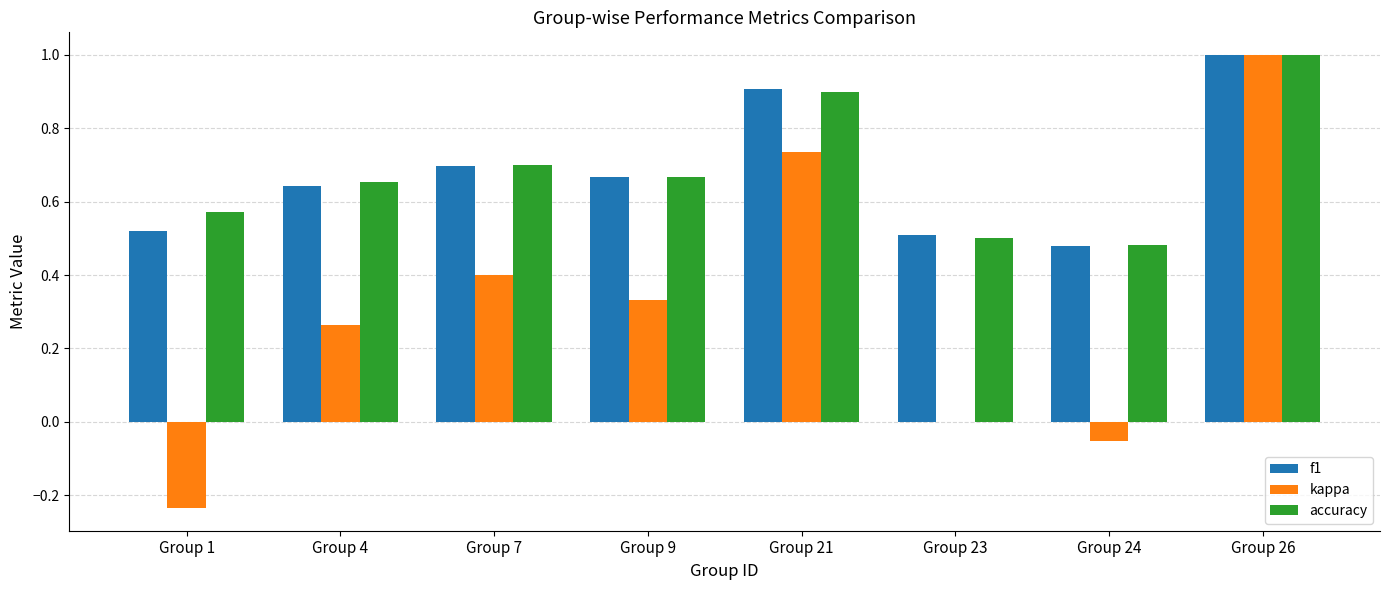

At which label does kappa reach its peak?

Group 26